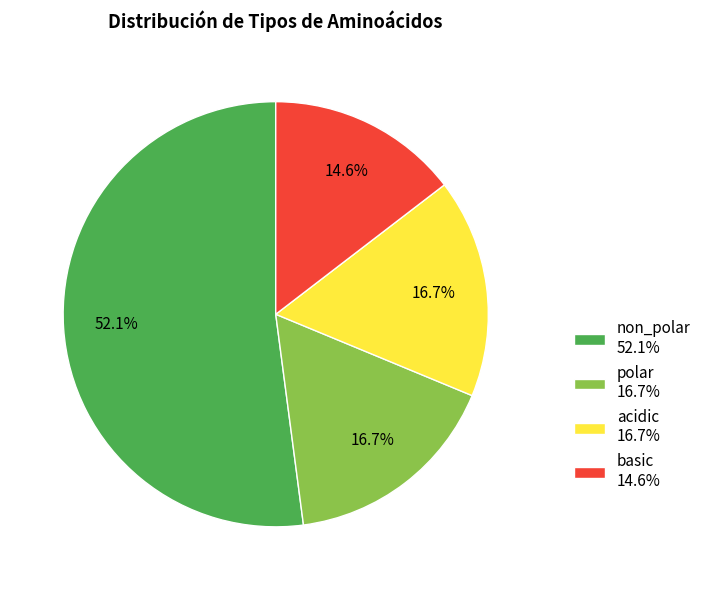

How many segments does this pie chart have?

4